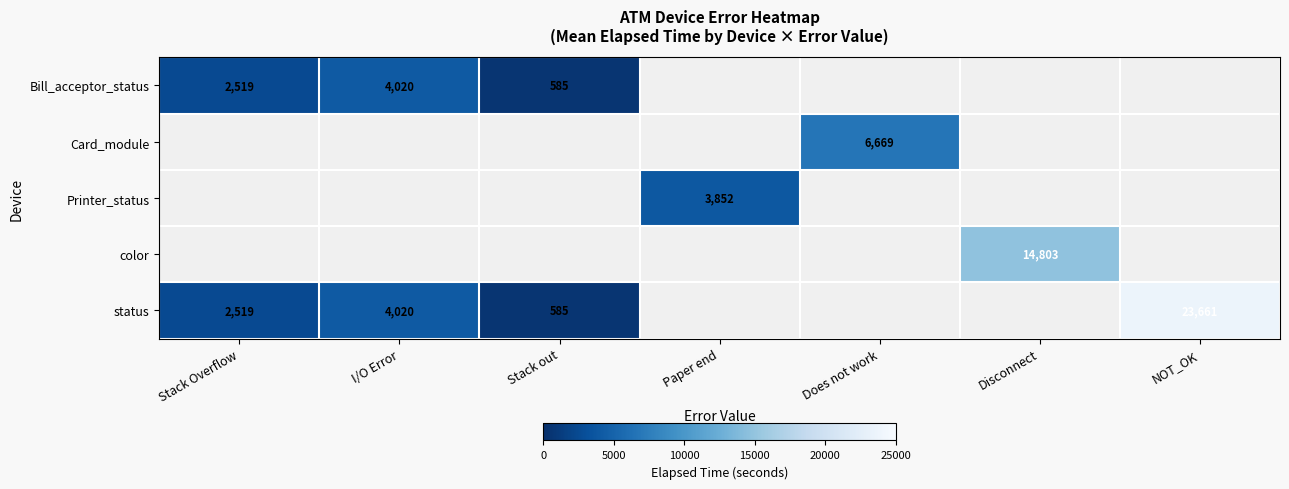

Is it true that Bill_acceptor_status equals 4020 at I/O Error?

True